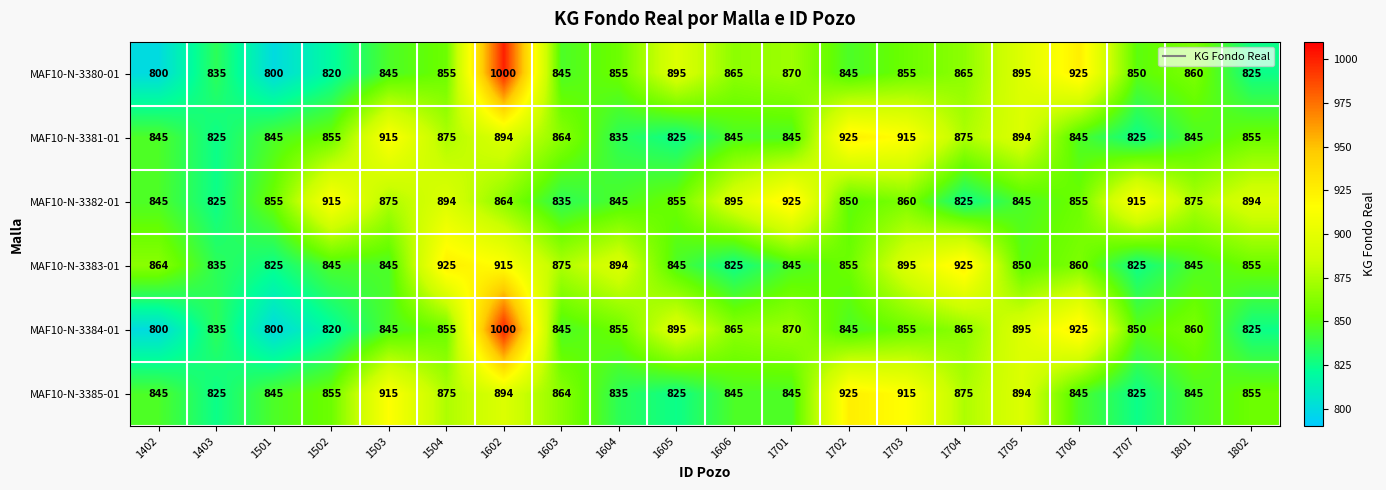

At how many categories does at least one series exceed 882?

15